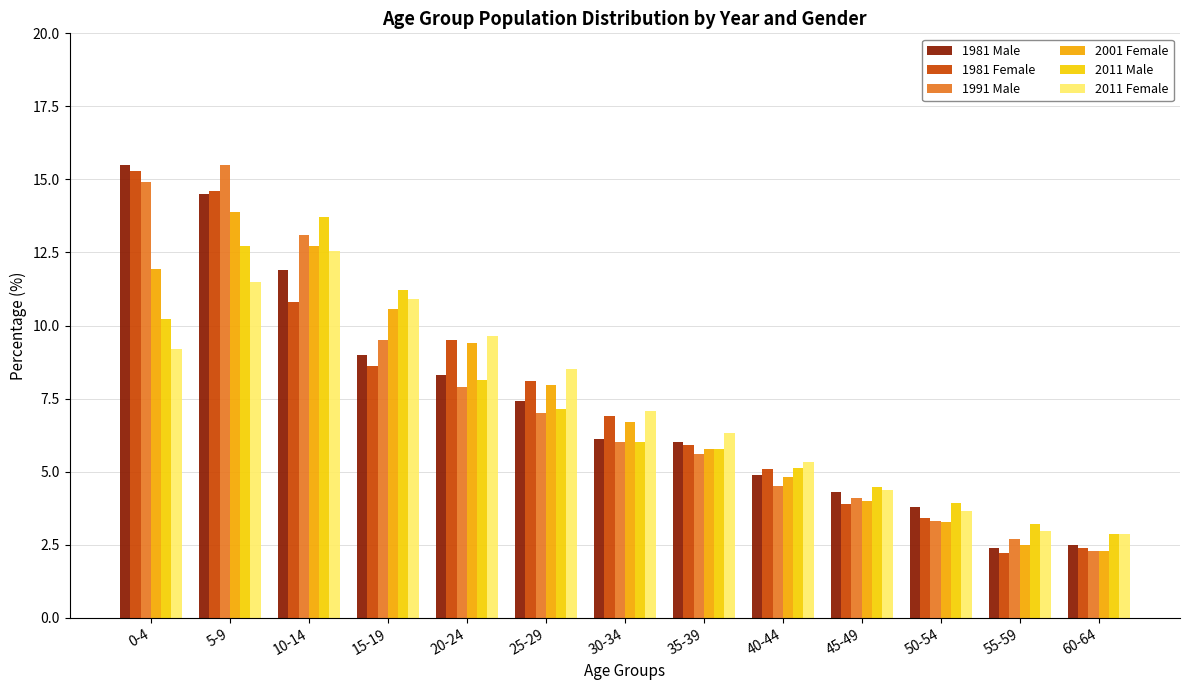

What is the greatest value displayed?

15.5